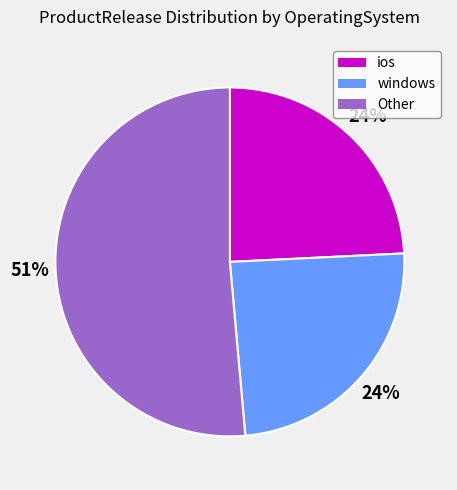

Count the number of slices in the pie.

3